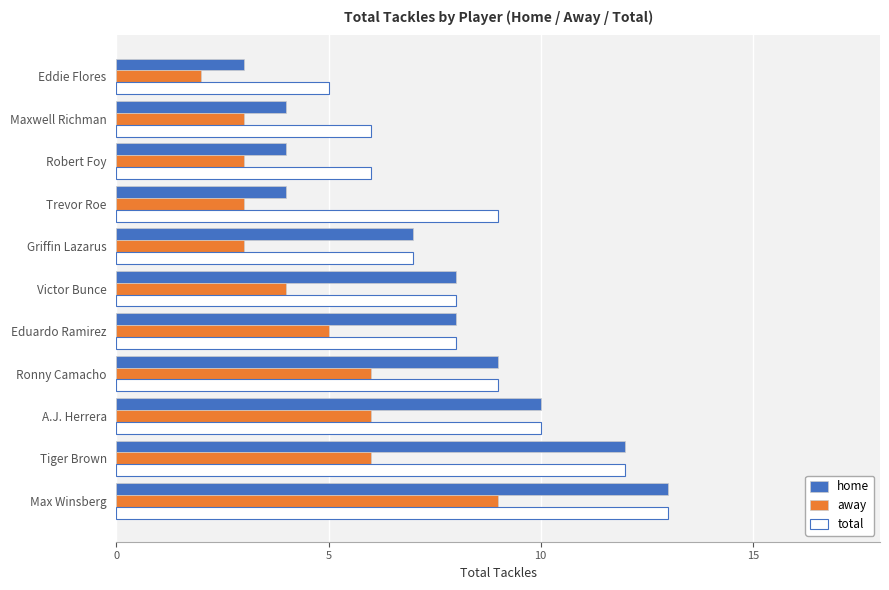

Count the number of categories in the chart.

11